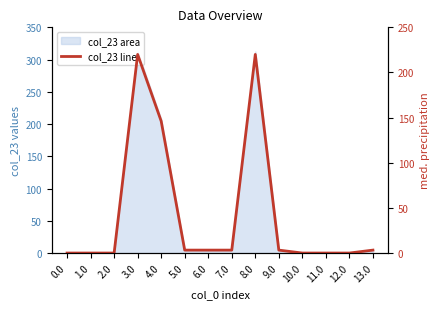

Rank the categories by value from lowest to highest.

0.0, 1.0, 2.0, 10.0, 11.0, 12.0, 13.0, 9.0, 7.0, 5.0, 6.0, 4.0, 8.0, 3.0